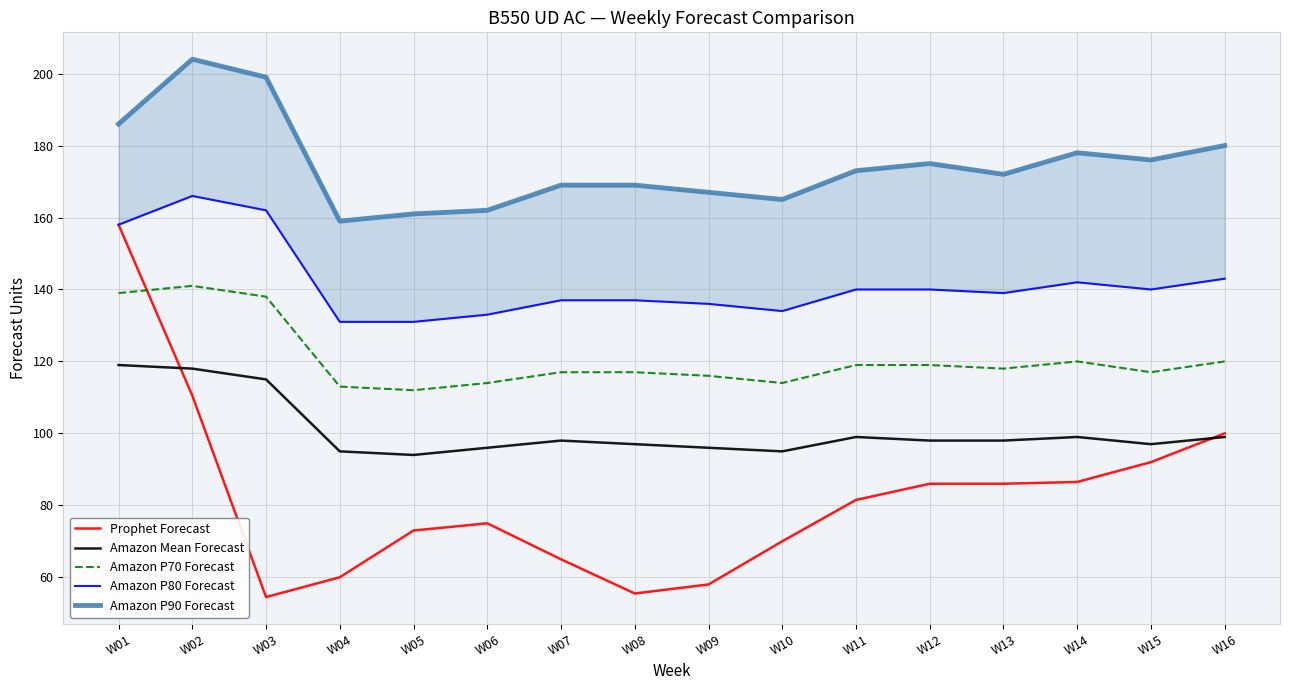

What is the value of the Prophet Forecast point at the 15th from the left?

92.0